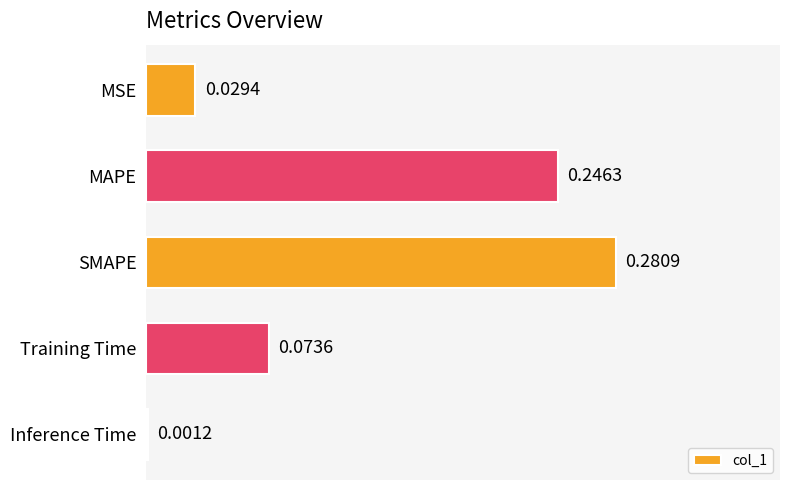

Are the bars grouped side by side (vs. stacked)?

No